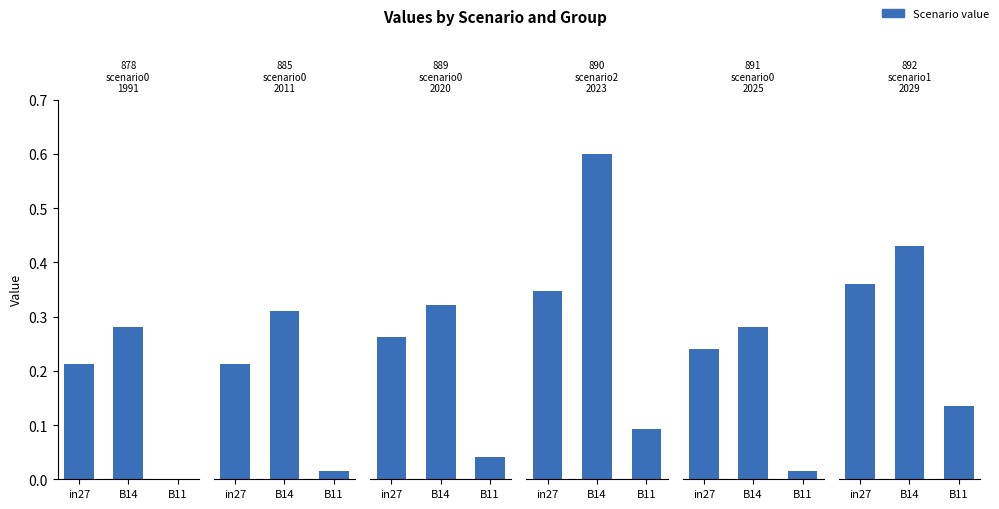

How many values in job878_scenario0_1991 are above zero?

2